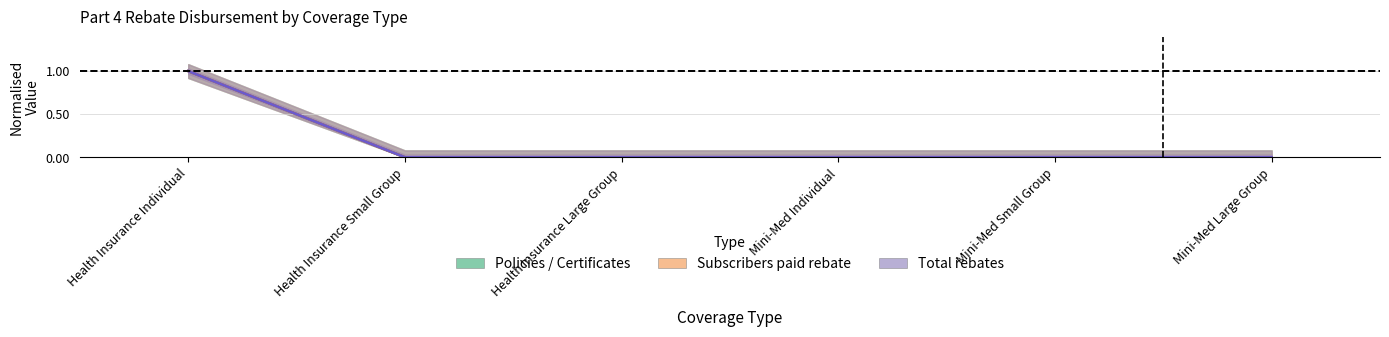

How many lines are shown in the chart?

3